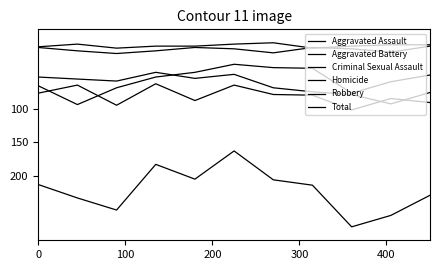

Is this an area chart (filled region under the line)?

No